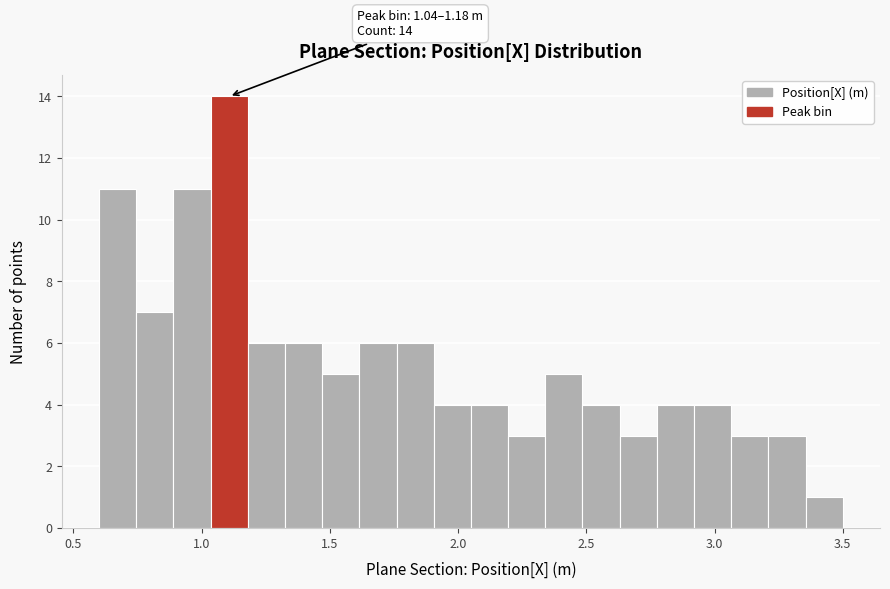

Around what value on the x-axis is the tallest bar? Give the approximate position of its centre, as read against the axis.

1.10